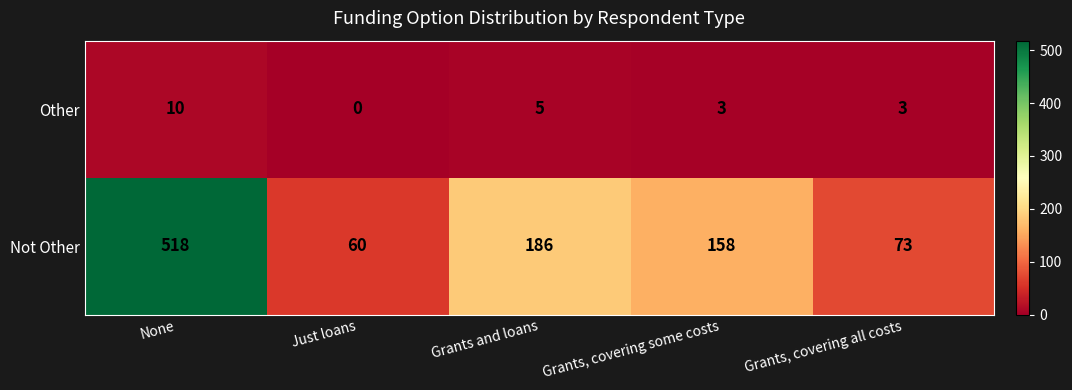

Between None and Just loans, which series saw the biggest shift?

Not Other